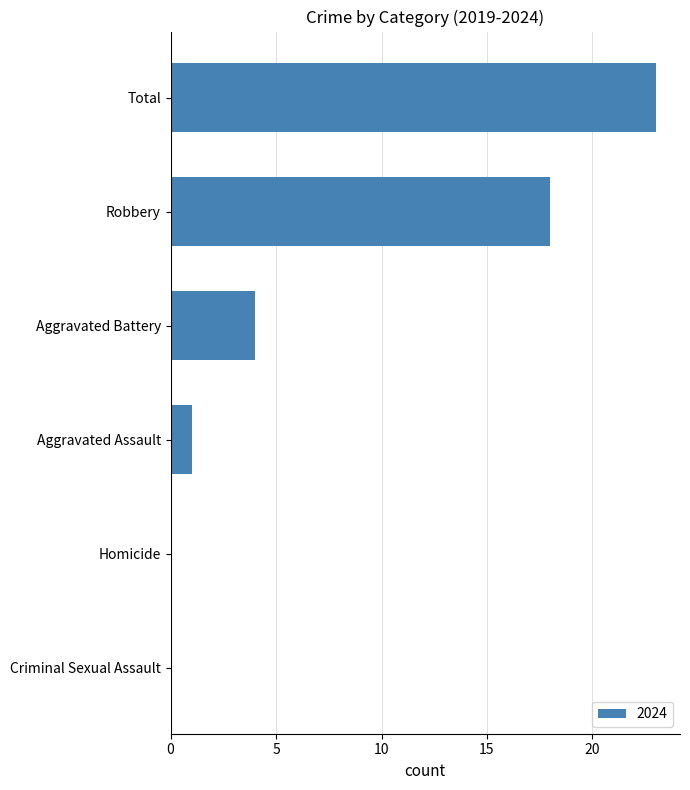

Which category has the highest value across all series?

Total